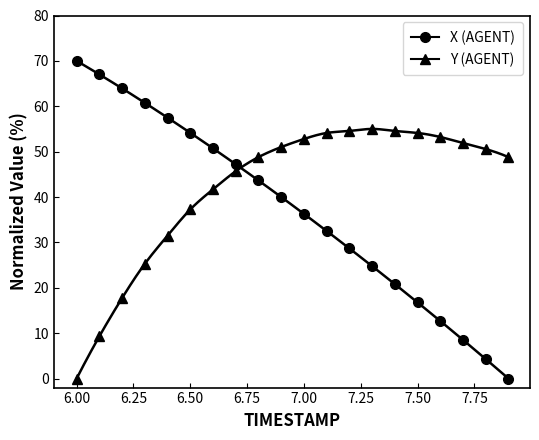

What is the label of the 5th point from the left?

6.4